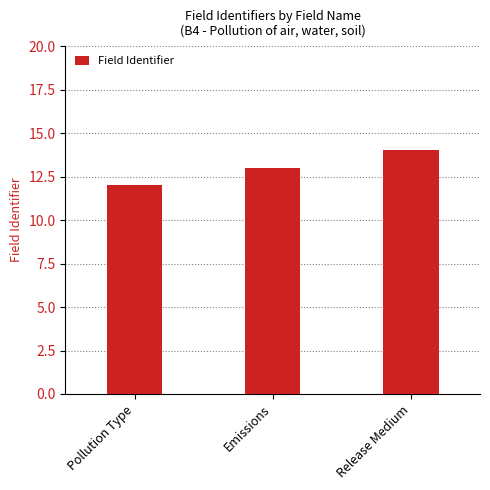

Rank the categories by value from lowest to highest.

Pollution Type, Emissions, Release Medium